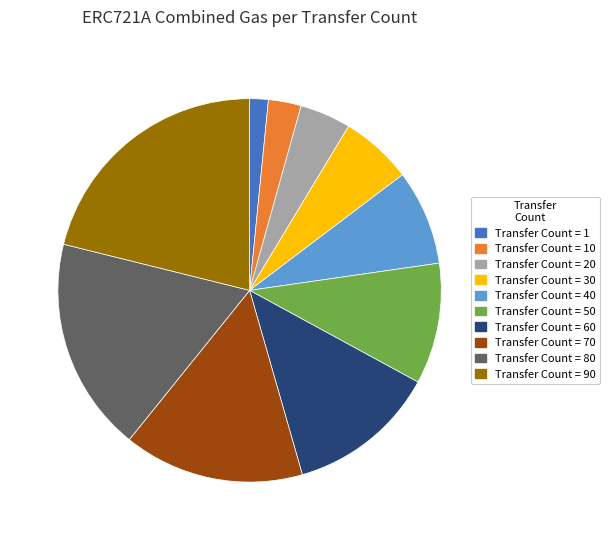

Is there any slice that represents more than half of the pie?

No